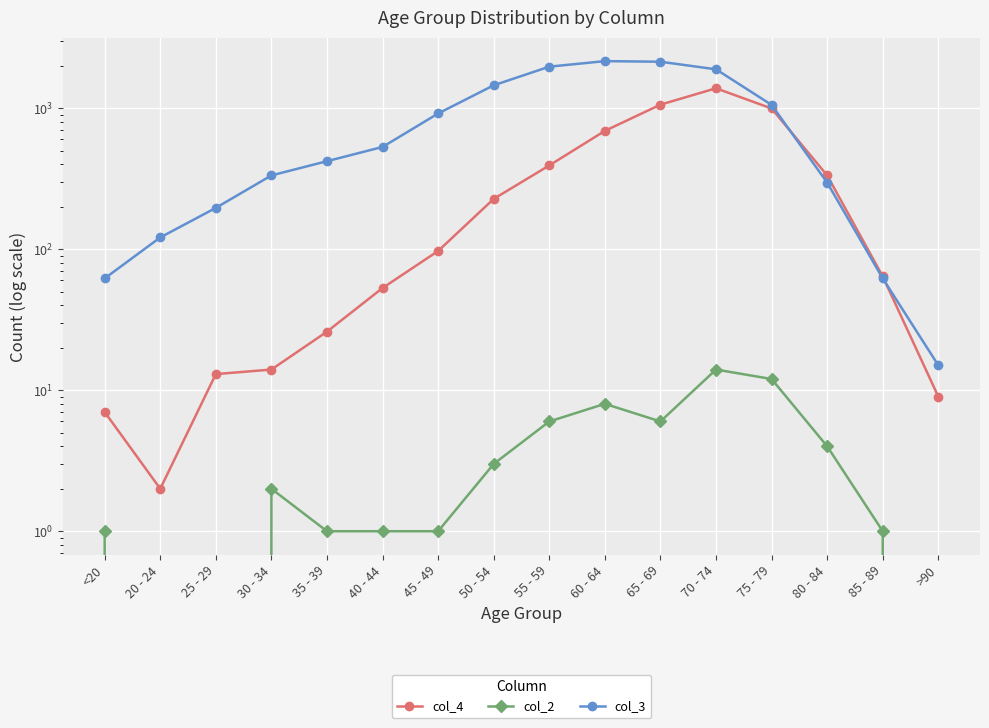

Reading left to right, extract all data points from this chart.

col_4: 7	2	13	14	26	53	97	227	392	689	1057	1381	993	333	64	9
col_2: 1	0	0	2	1	1	1	3	6	8	6	14	12	4	1	0
col_3: 62	121	196	333	420	530	915	1450	1965	2151	2130	1882	1053	296	62	15